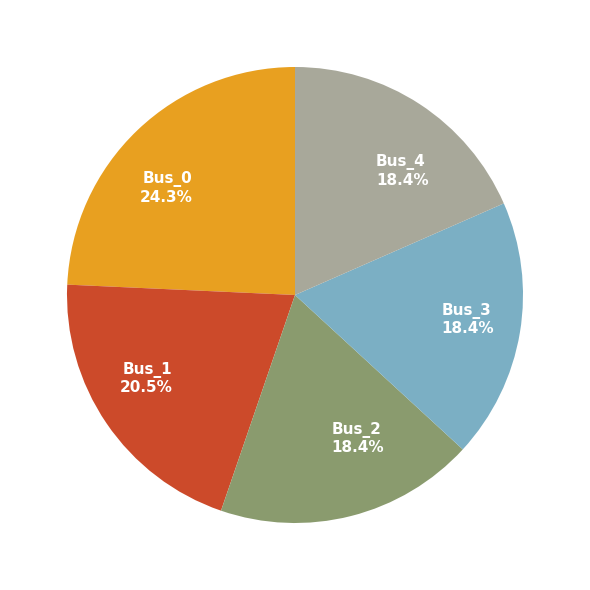

What is the ratio of the value at Bus_2 to the value at Bus_0?

0.8